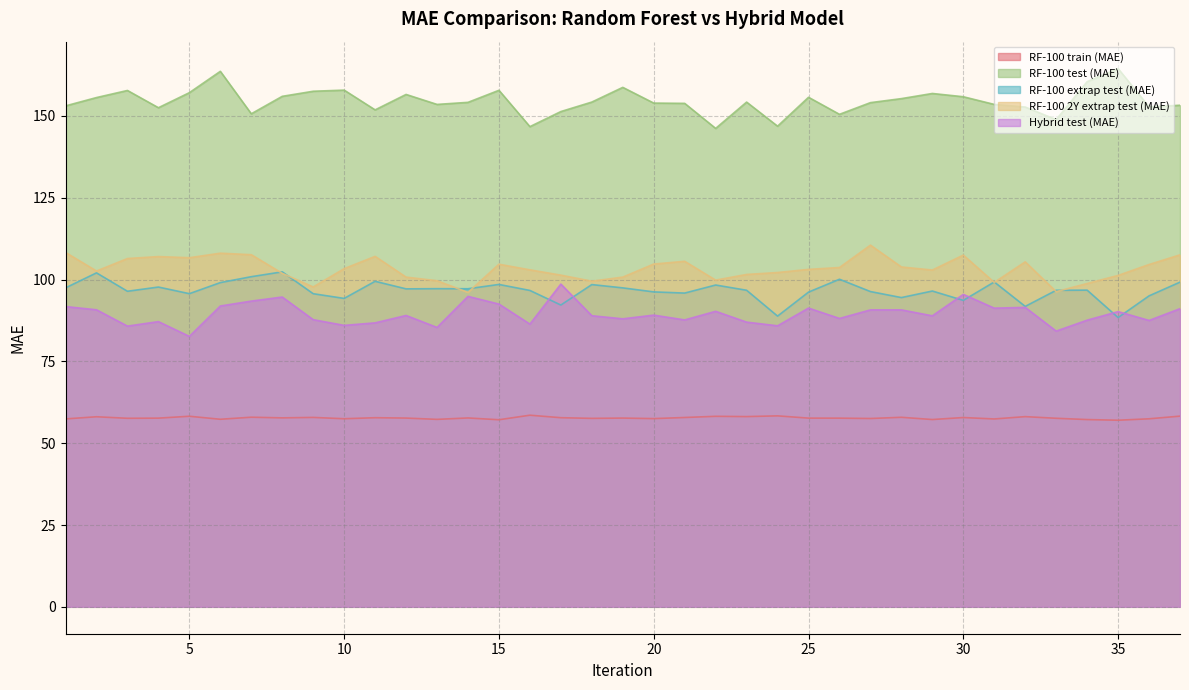

Rank the series at 30 from lowest to highest value.

RF-100 train (MAE), RF-100 extrap test (MAE), Hybrid test (MAE), RF-100 2Y extrap test (MAE), RF-100 test (MAE)